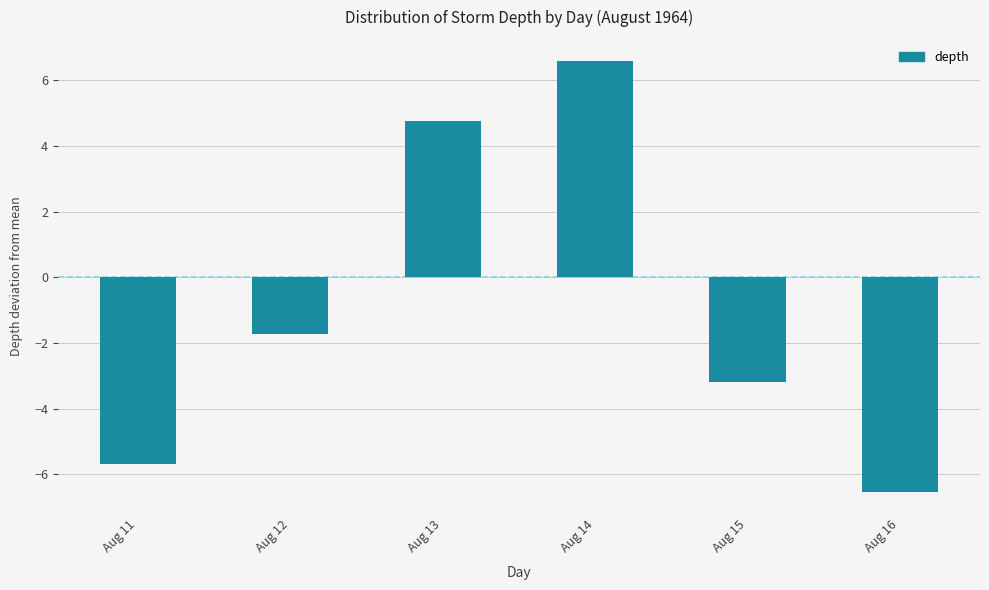

Reading left to right, list all the values displayed in this chart.

-5.7	-1.7	4.8	6.6	-3.2	-6.5